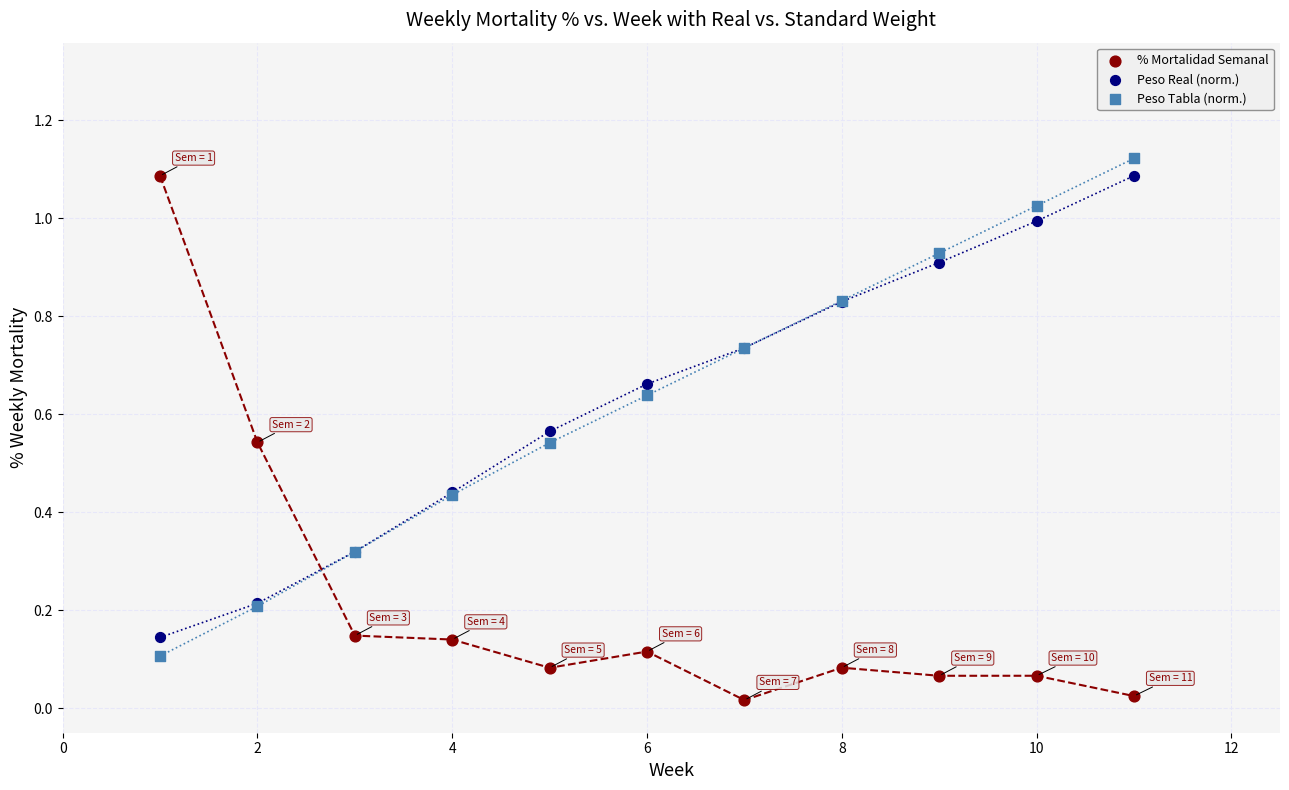

Which series contains the lowest Y value?

% Mortalidad Semanal